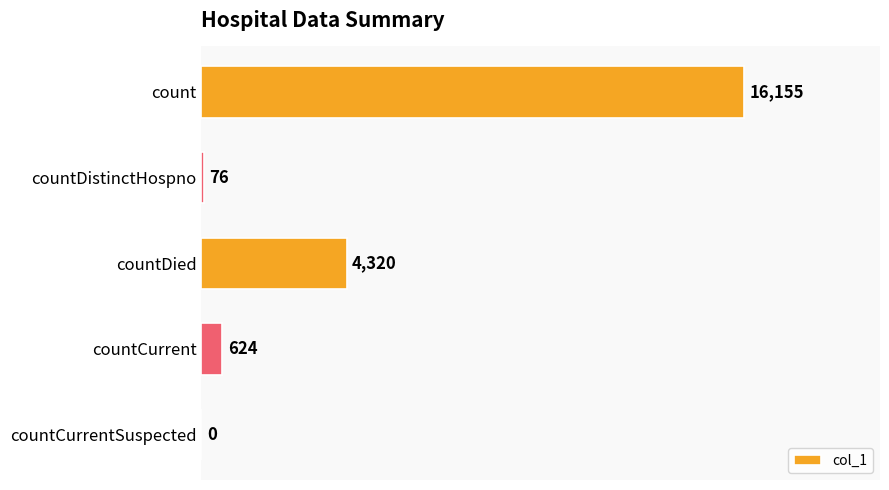

What is the greatest value displayed?

16155